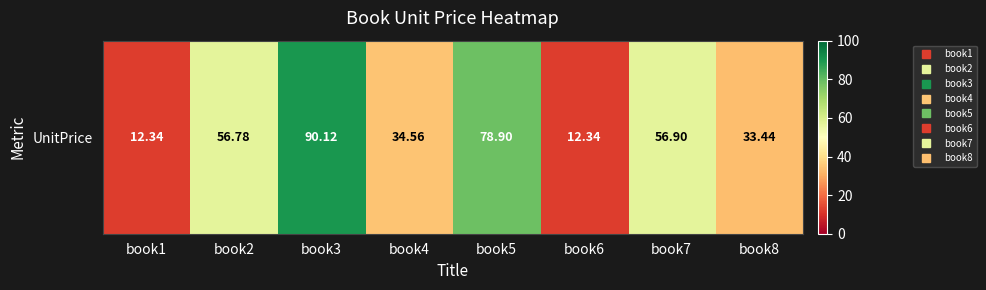

The value at book8 is 23.0. True or false?

False